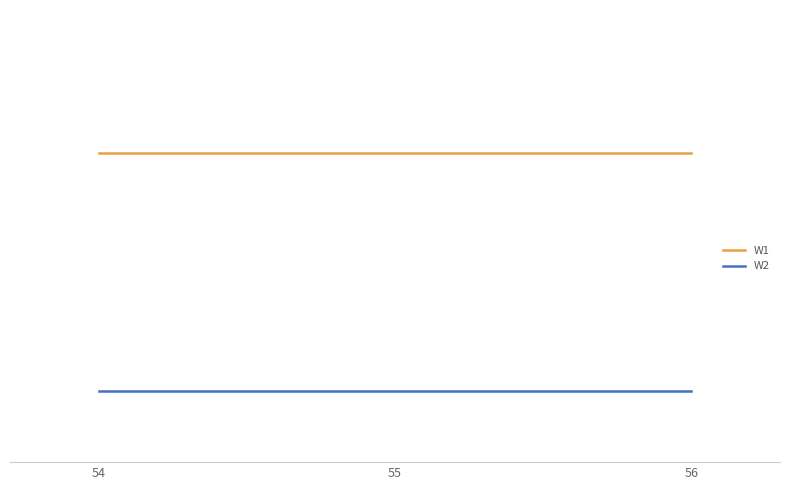

At 56, list the series in order from smallest to largest.

W2, W1